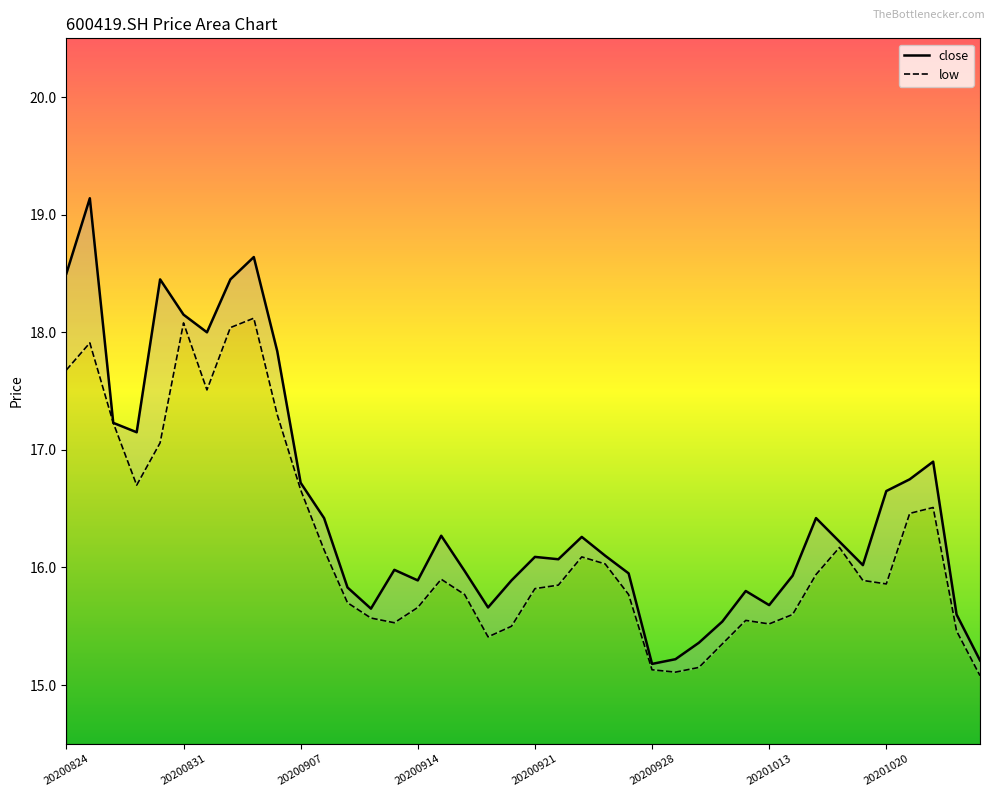

At which category does low reach its first local valley?

20200827